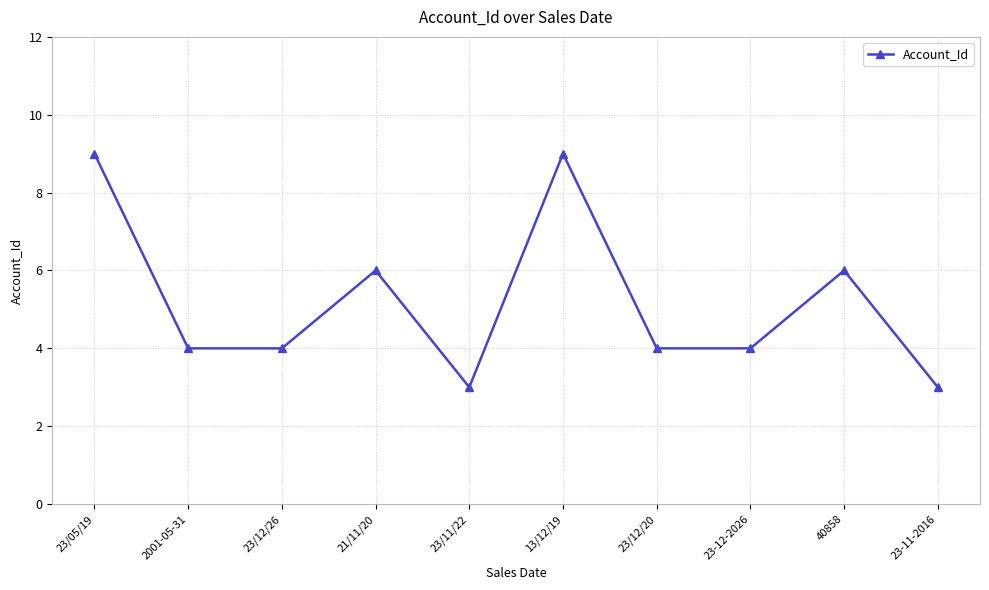

What is the label of the 10th point from the left?

23-11-2016